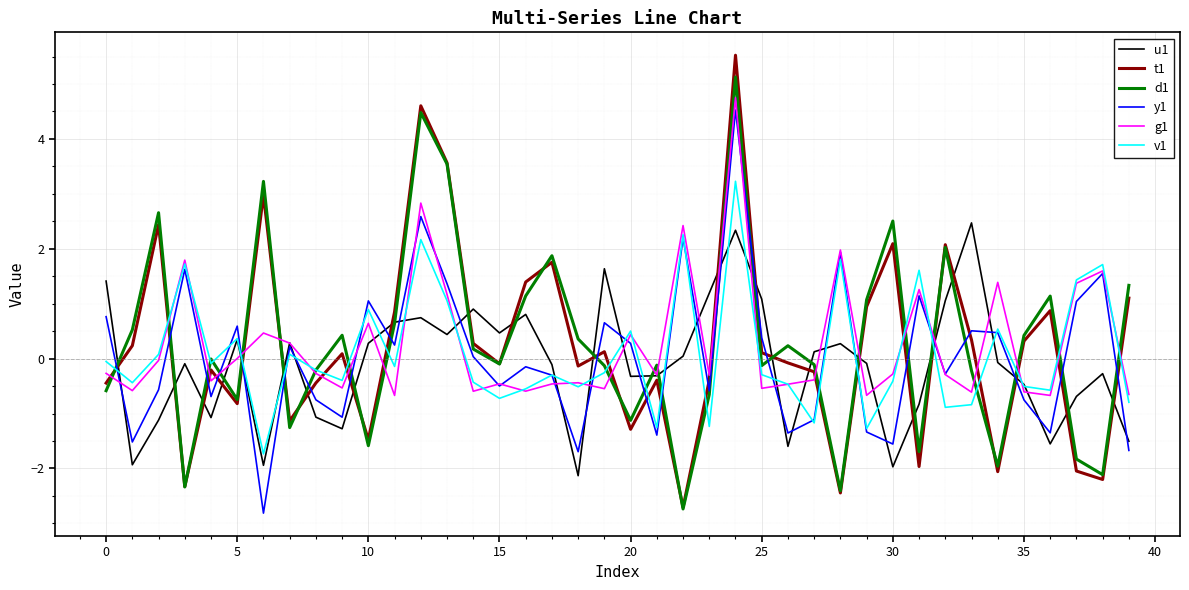

Which series has the widest spread of values?

t1